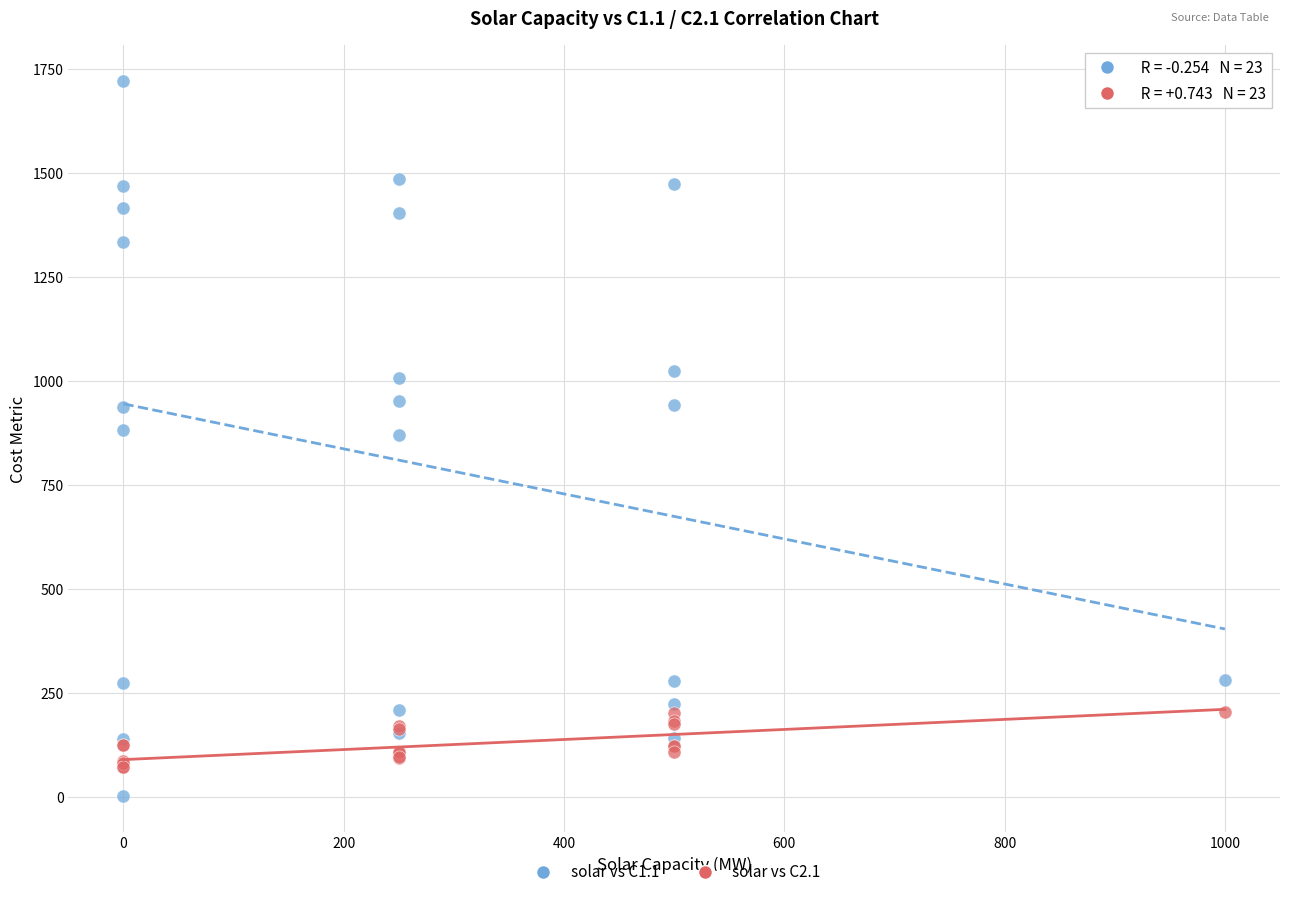

Which series has the widest spread of Y values?

solar vs C1.1